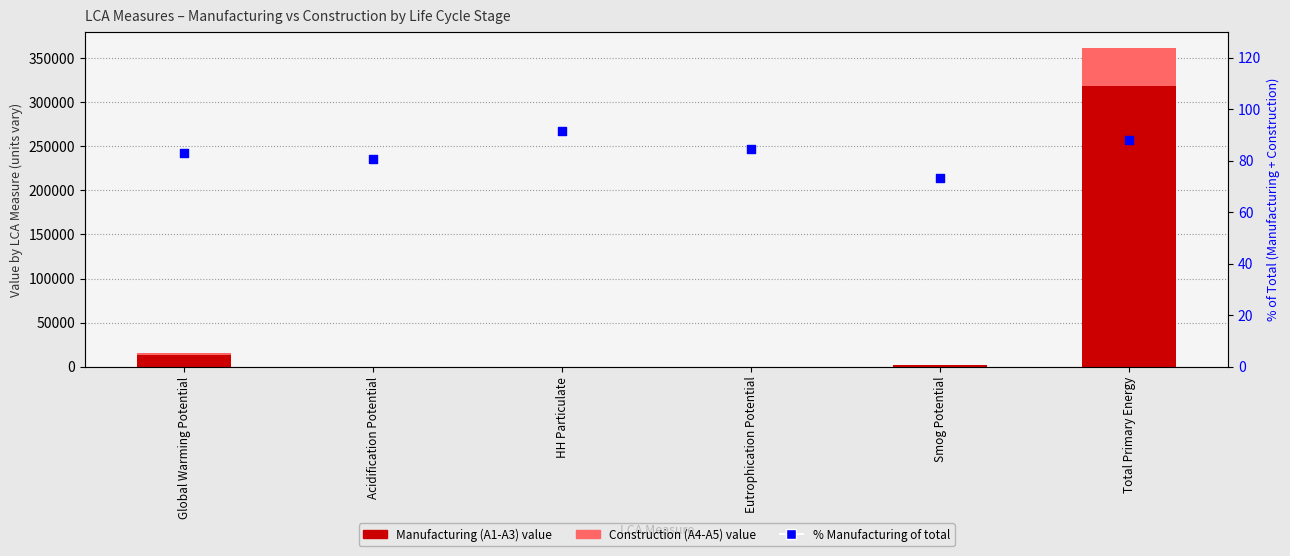

Is the value of Manufacturing (A1-A3) at Total Primary Energy greater than the value of Construction (A4-A5) at Eutrophication Potential?

Yes